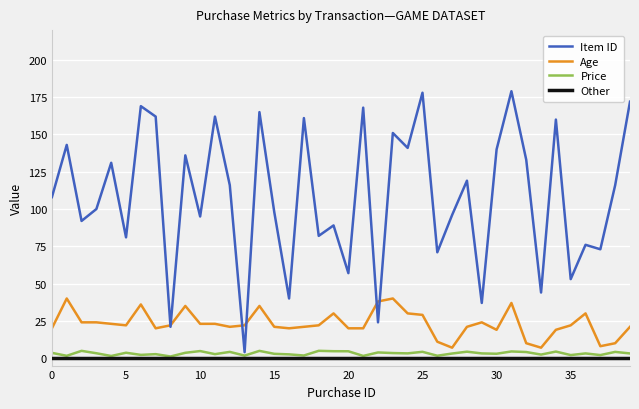

What is the sum of all Price values?

128.4